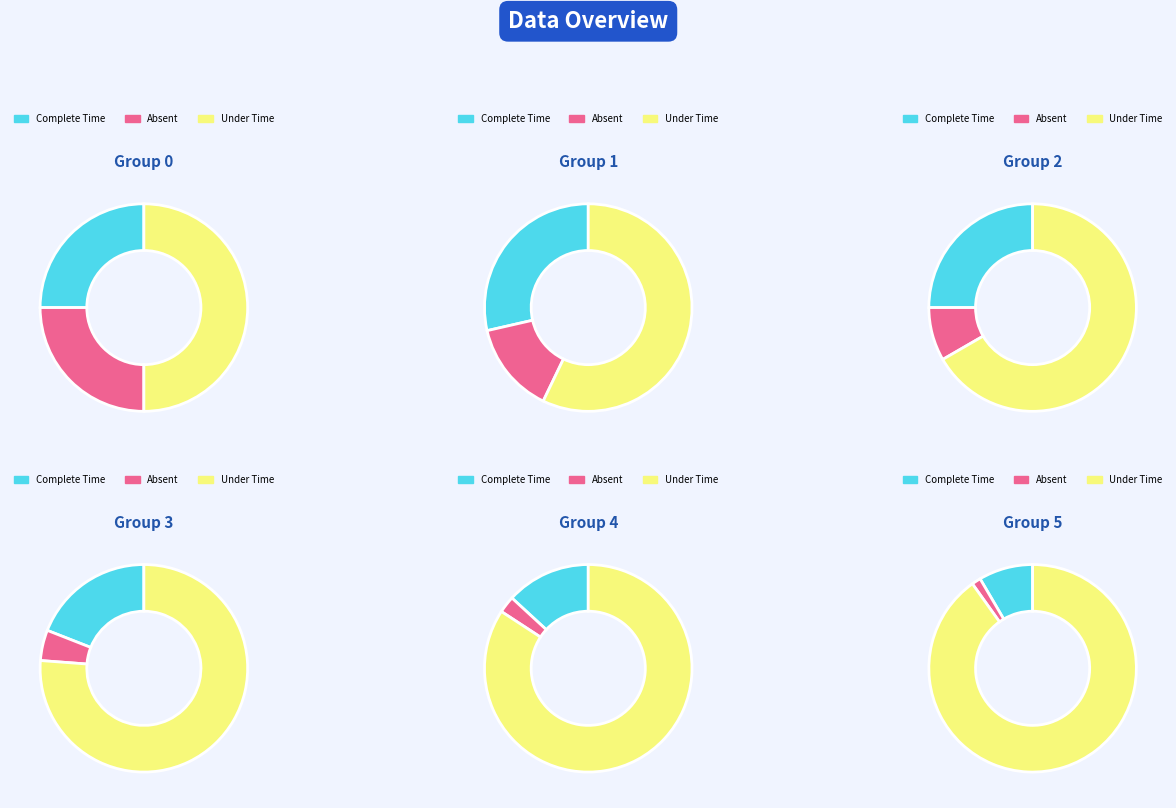

True or false: 2 accounts for 17% of the total.

True